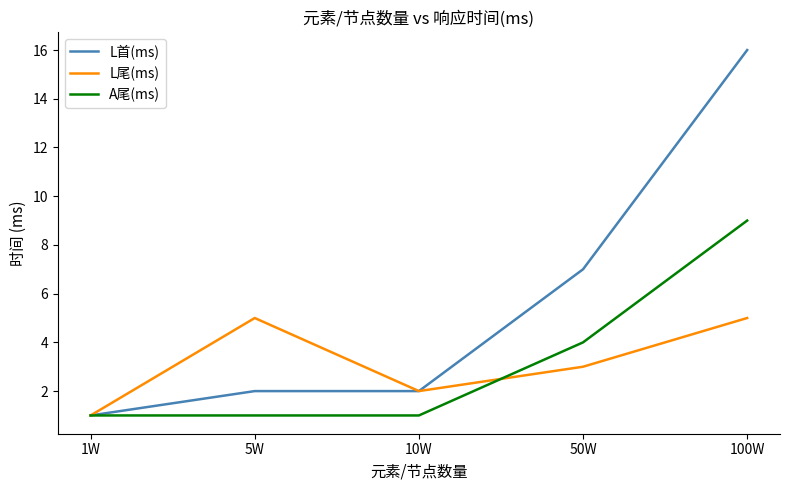

Does the chart have visible grid lines?

No